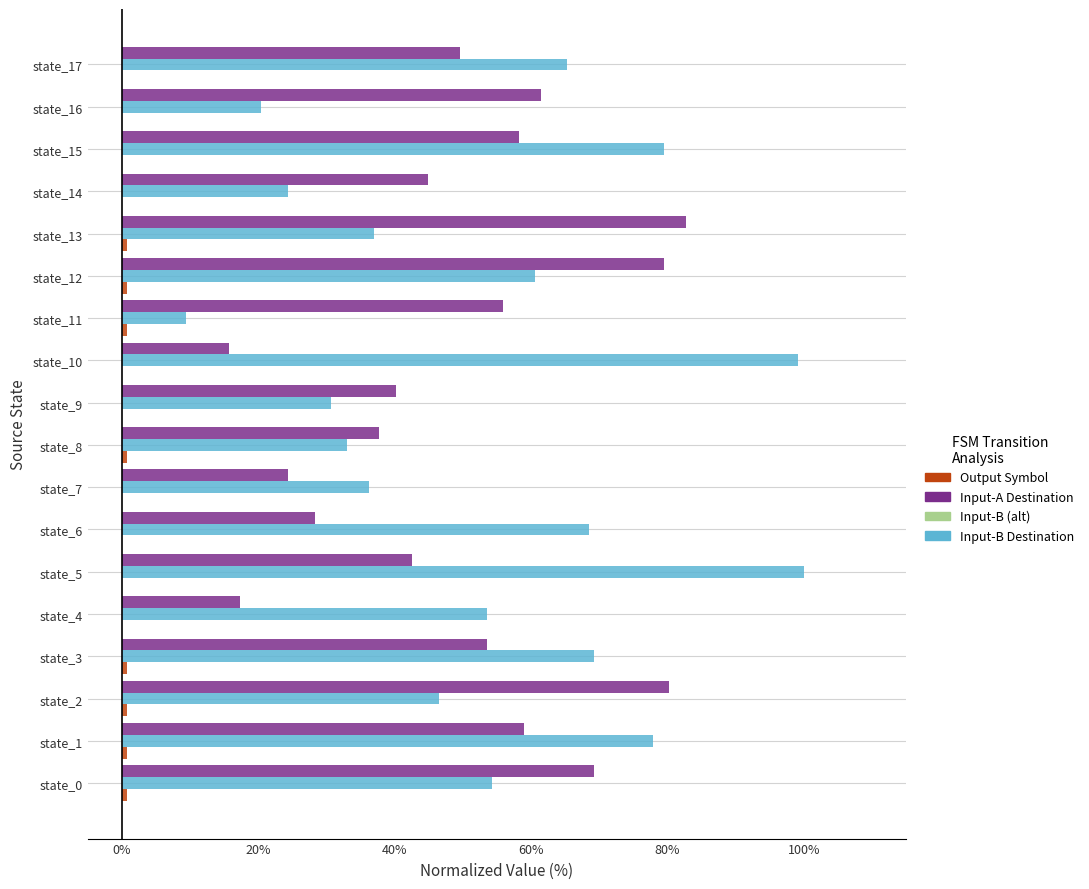

Between state_3 and state_5, which series saw the biggest shift?

Input-B Destination